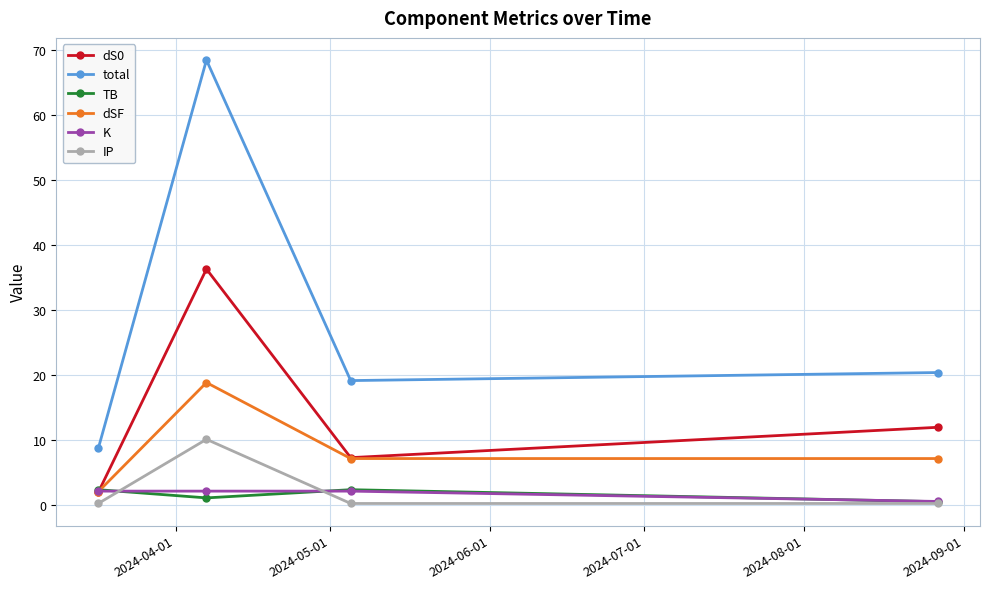

Does the chart have visible grid lines?

Yes